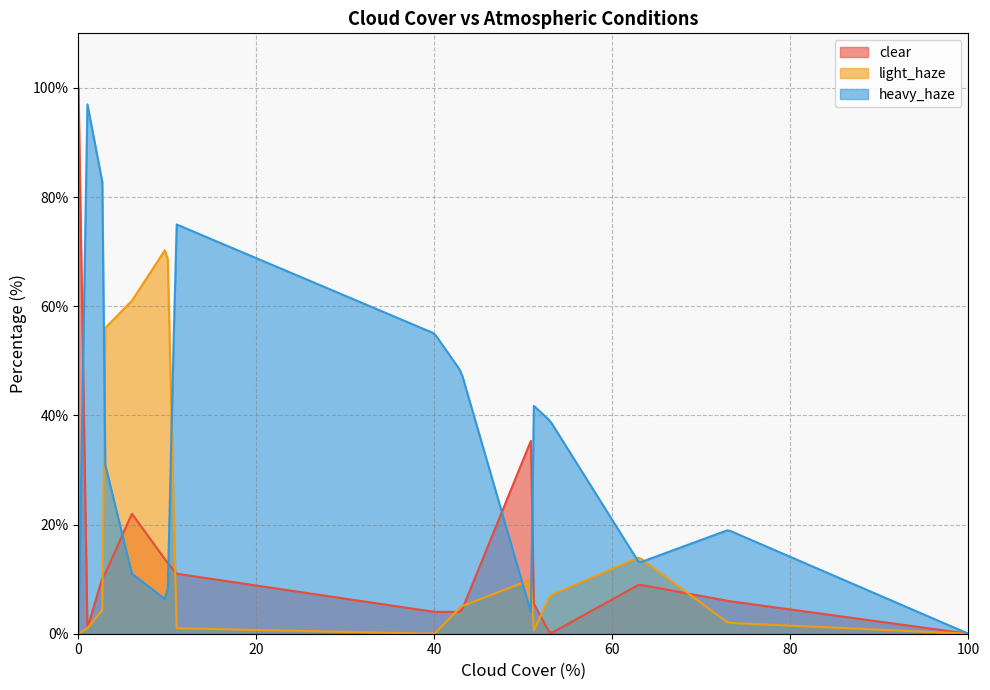

How many lines are shown in the chart?

3